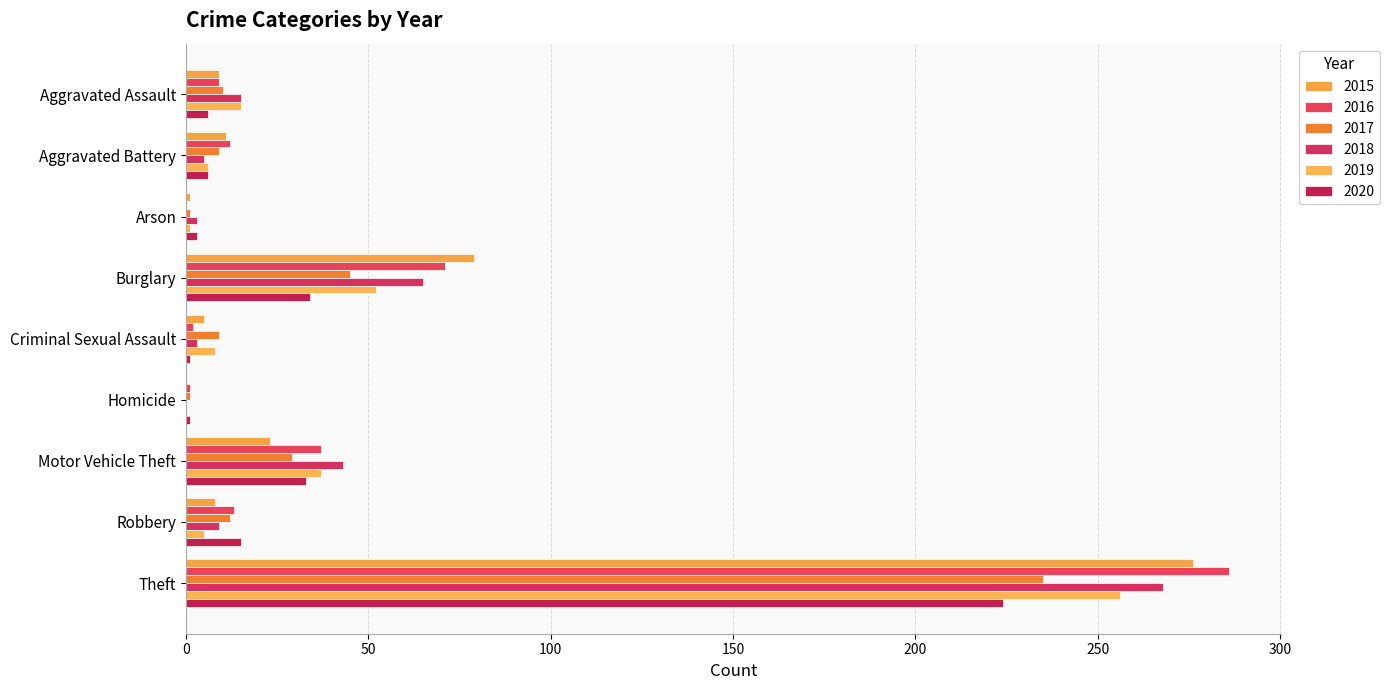

How many distinct data groups are displayed?

6